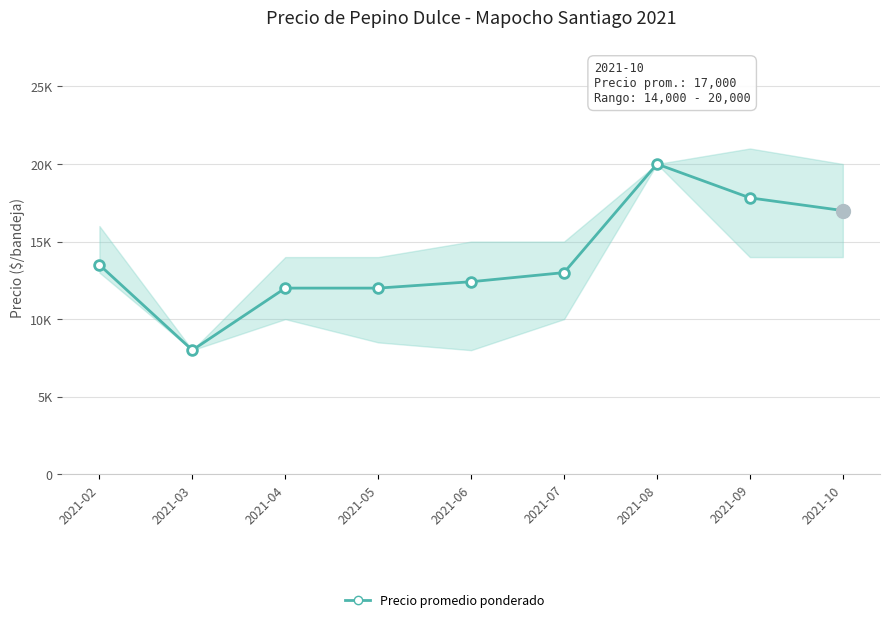

What is the difference between the values at 2021-02 and 2021-05?

1500